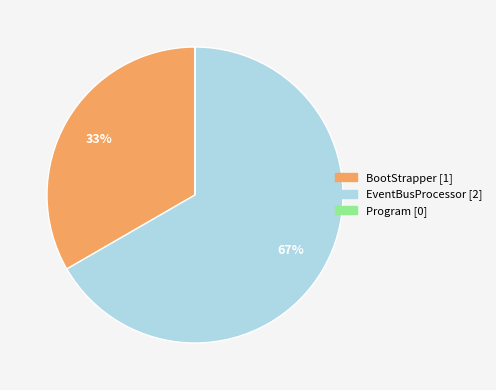

To the nearest percent, what is the difference between the largest and smallest slice percentages?

67%